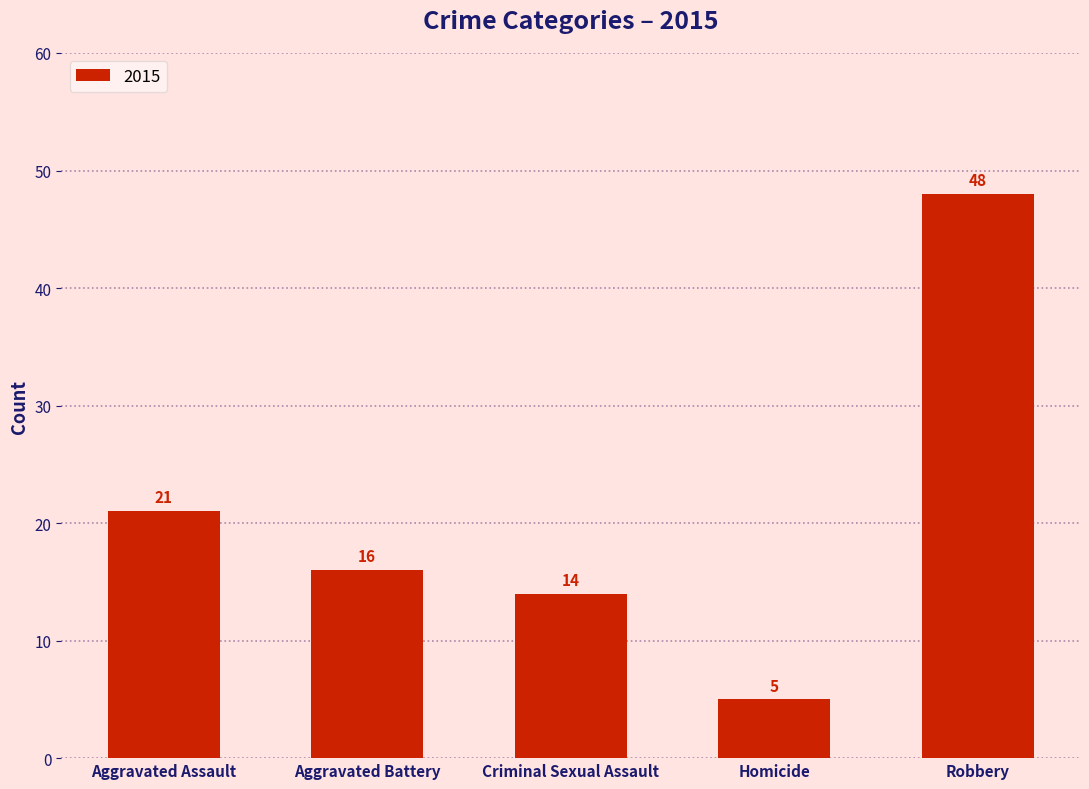

What is the sum of the values at Homicide and Robbery?

53